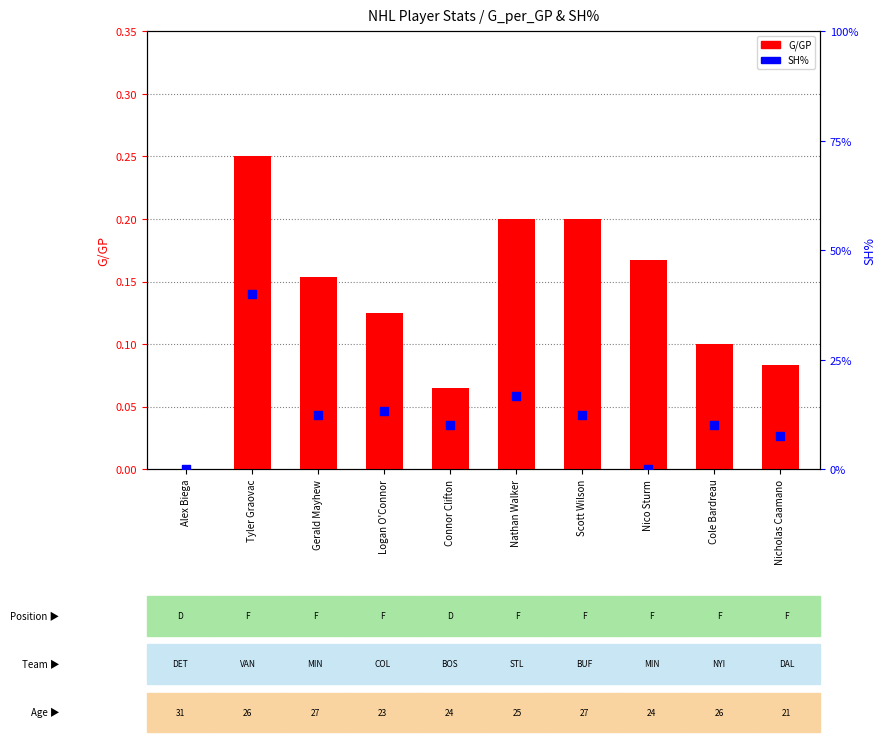

Which series has the largest Y range (max minus min)?

SH%